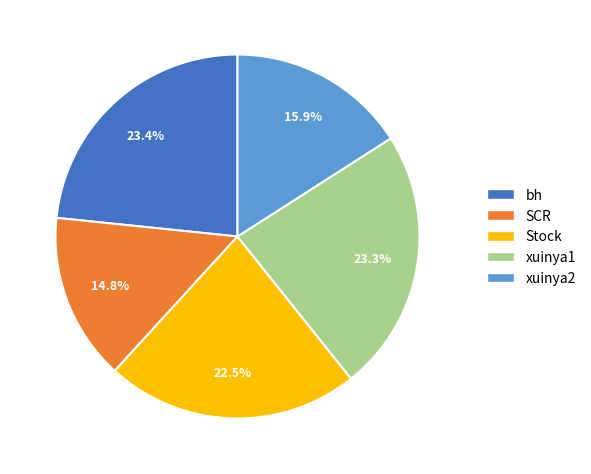

Approximately how many times larger is the value at Stock compared to xuinya1?

1.0